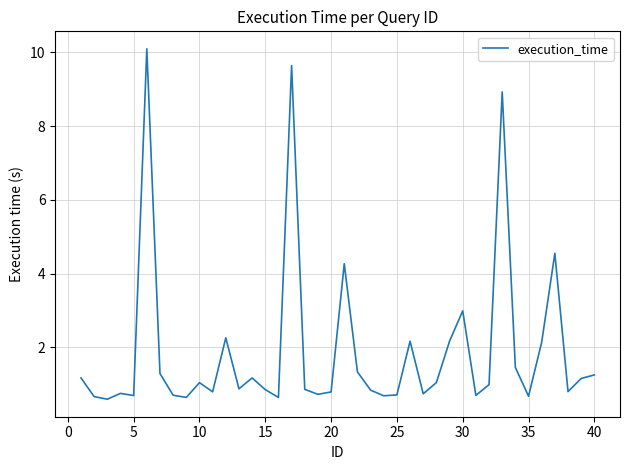

What is the greatest value displayed?

10.1